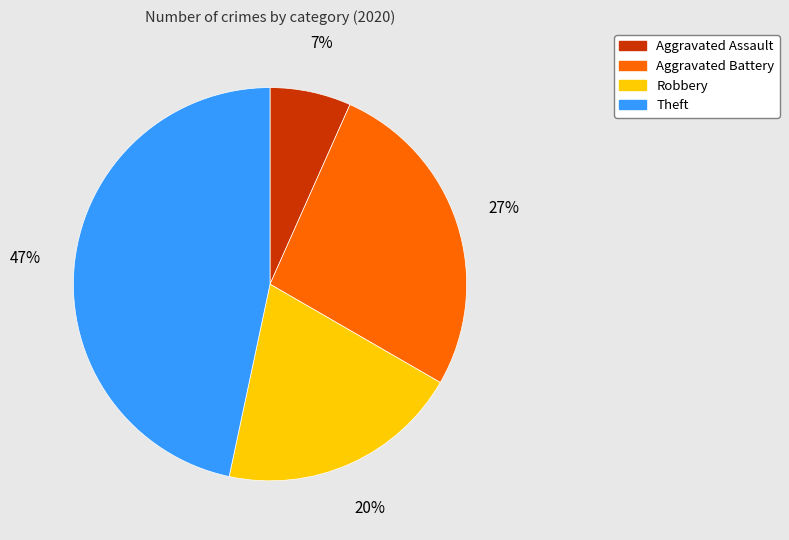

To the nearest percent, what percentage of the pie is Robbery?

20%